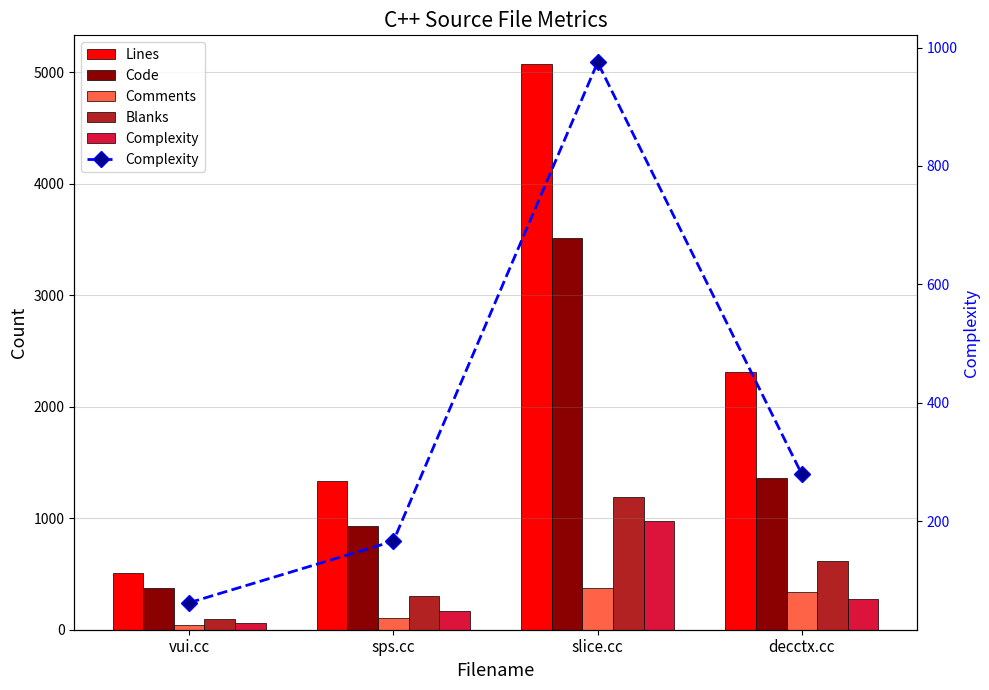

At vui.cc, list the series in order from largest to smallest.

Lines, Code, Blanks, Complexity, Comments